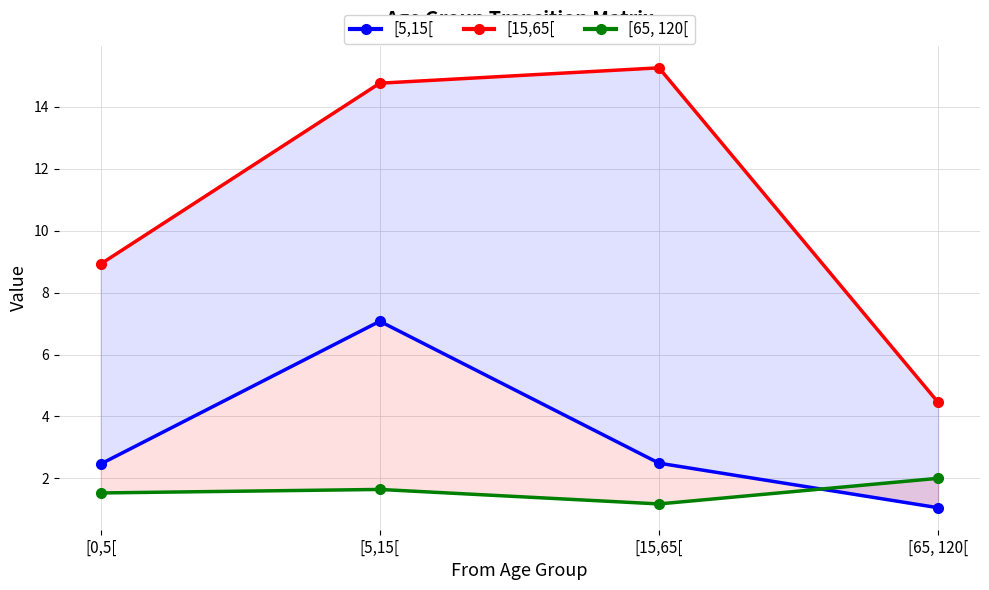

At which category does the chart reach its peak across all series?

[15,65[